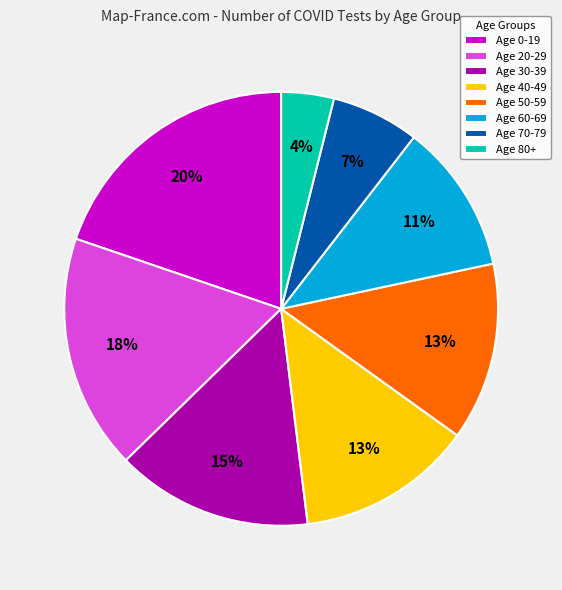

Is there a majority slice in this chart?

No